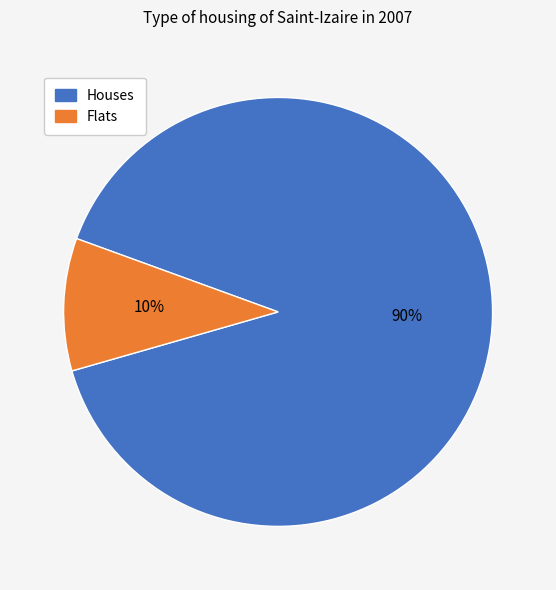

Is there a majority slice in this chart?

Yes